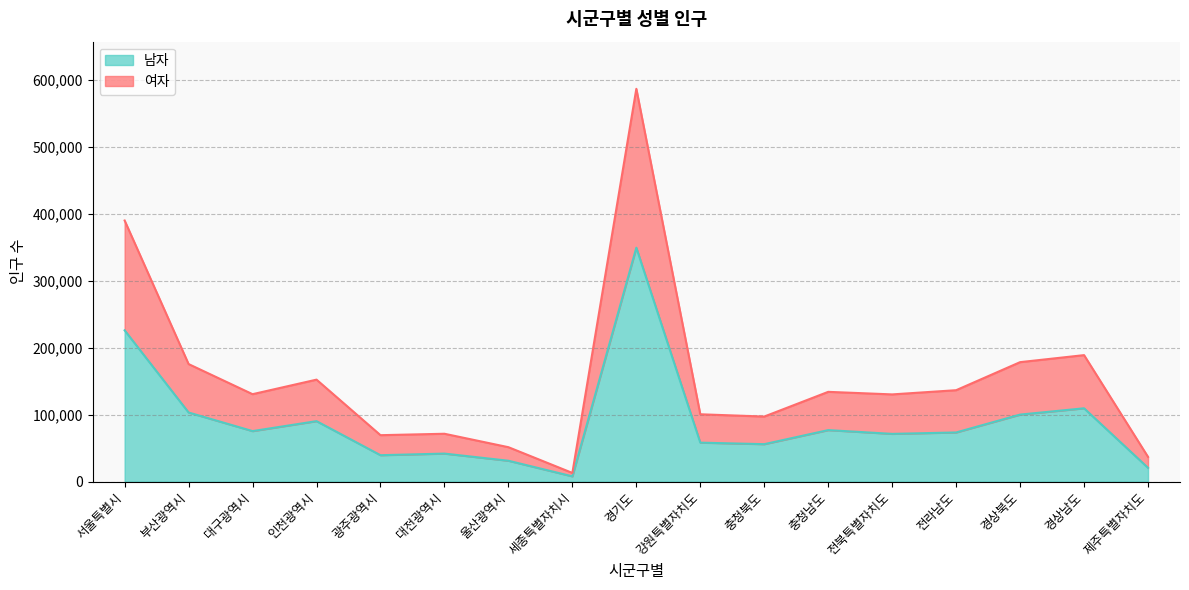

Reading right to left, transcribe all the data shown in this chart.

여자: 제주특별자치도=36918	경상남도=188825	경상북도=178341	전라남도=136472	전북특별자치도=130189	충청남도=134004	충청북도=97117	강원특별자치도=100520	경기도=586421	세종특별자치시=12944	울산광역시=51383	대전광역시=71440	광주광역시=69314	인천광역시=152226	대구광역시=130520	부산광역시=175467	서울특별시=389795
남자: 제주특별자치도=20581	경상남도=109456	경상북도=100045	전라남도=73376	전북특별자치도=71263	충청남도=76878	충청북도=55896	강원특별자치도=58172	경기도=349212	세종특별자치시=7851	울산광역시=31151	대전광역시=41823	광주광역시=39427	인천광역시=90258	대구광역시=75407	부산광역시=103165	서울특별시=225845